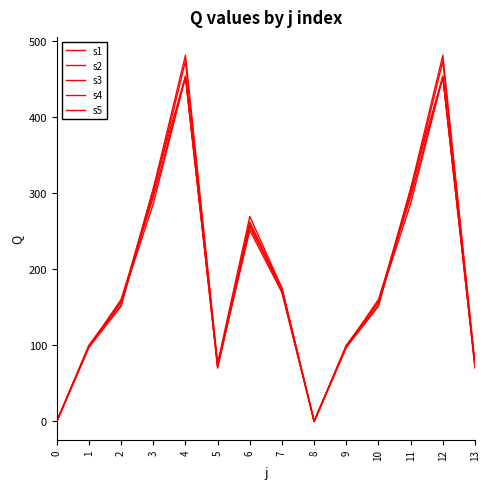

Does the chart have visible grid lines?

No